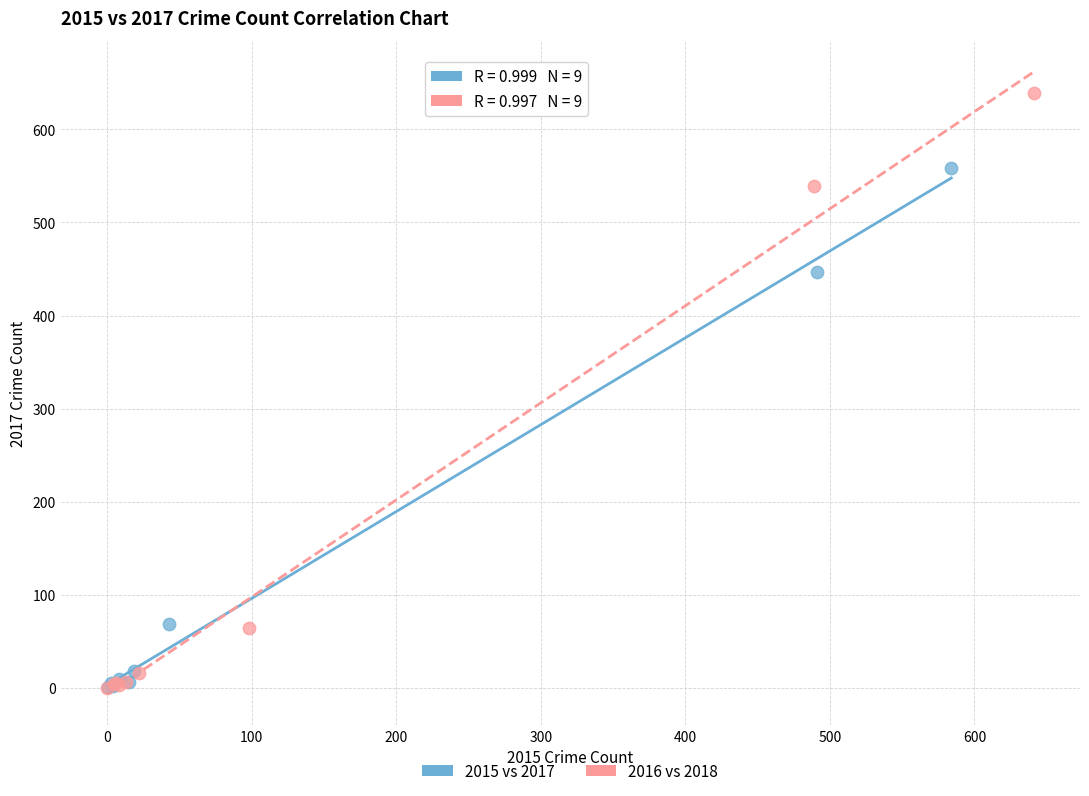

Which series contains the highest Y value?

2016 vs 2018